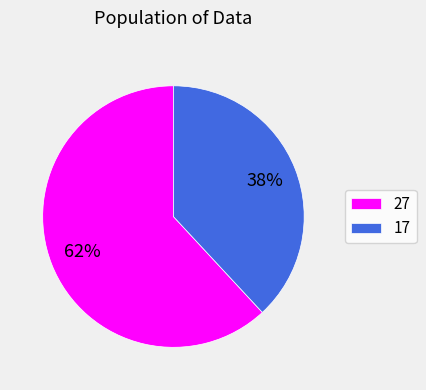

How many slices are in this pie chart?

2